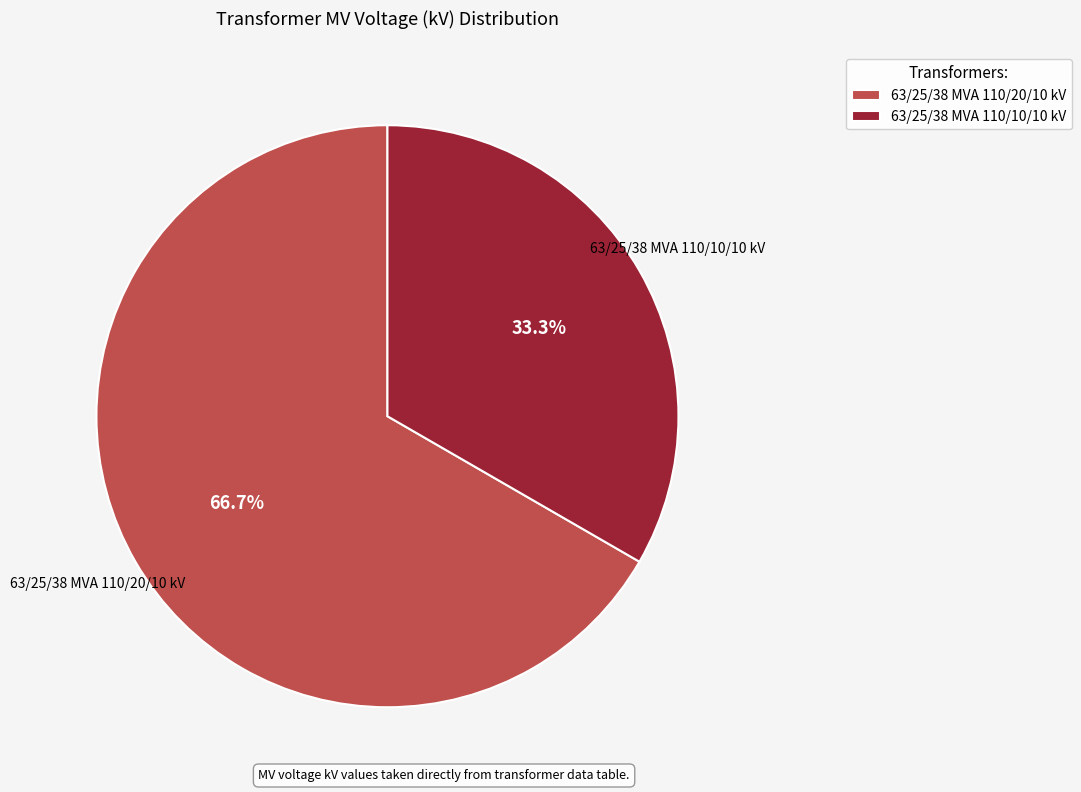

Is it true that 63/25/38 MVA 110/20/10 kV is 67% of the pie?

True